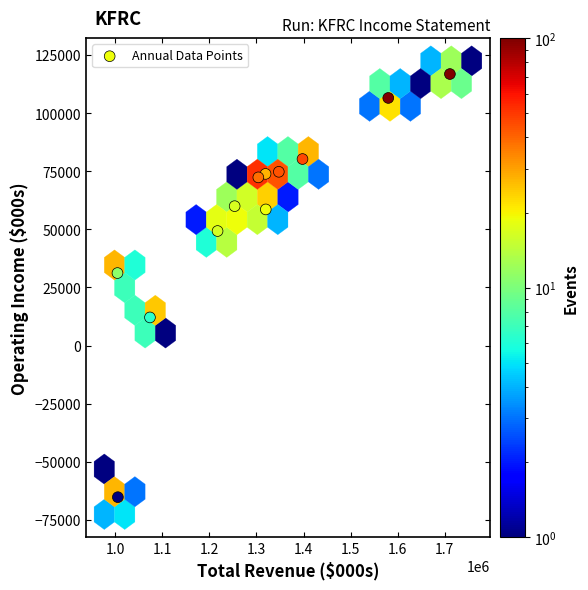

What is the range of X values (max minus min)?

706100